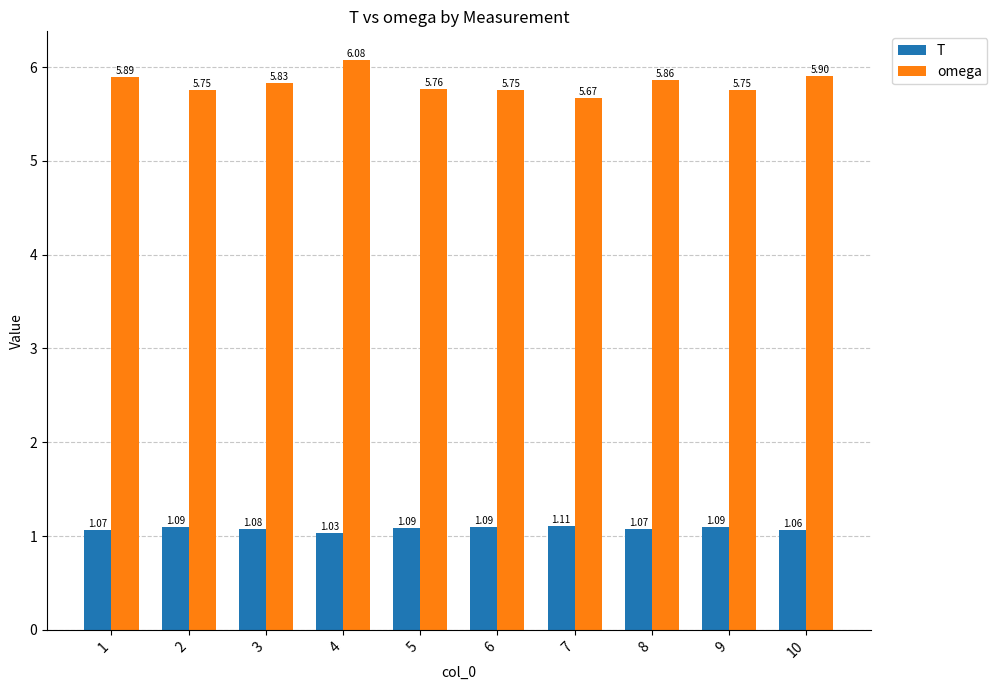

Which category has the highest value in the T series?

7